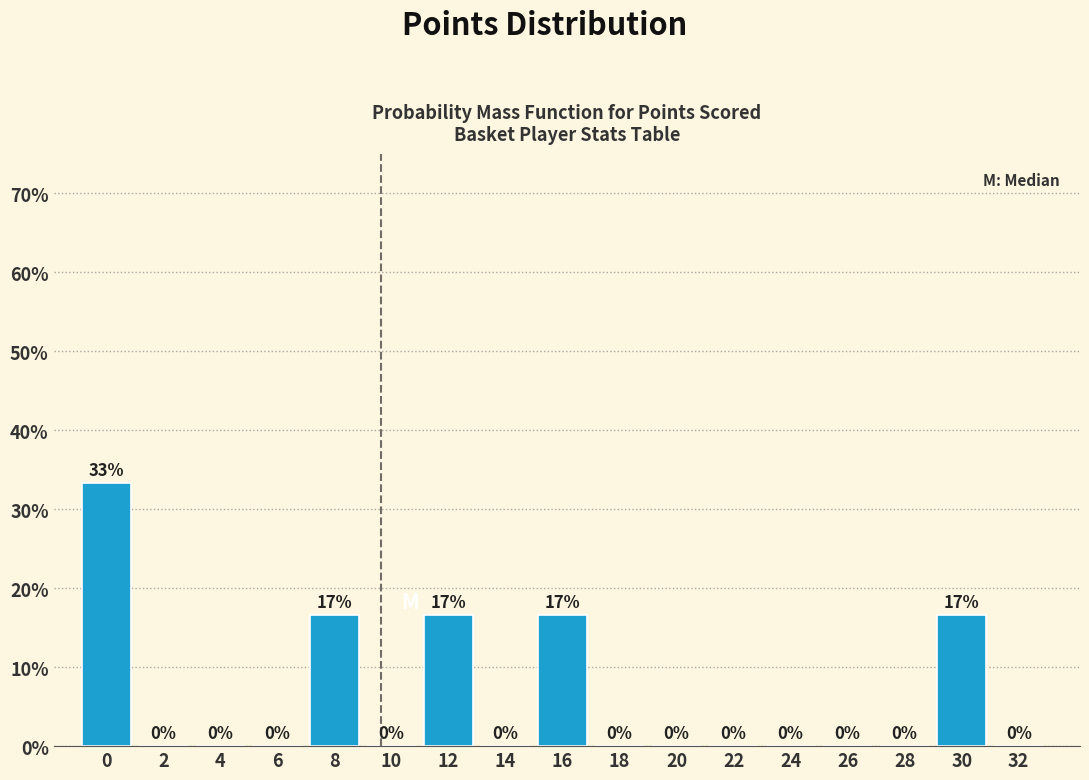

Is it true that the value at 32 is 10.0?

False